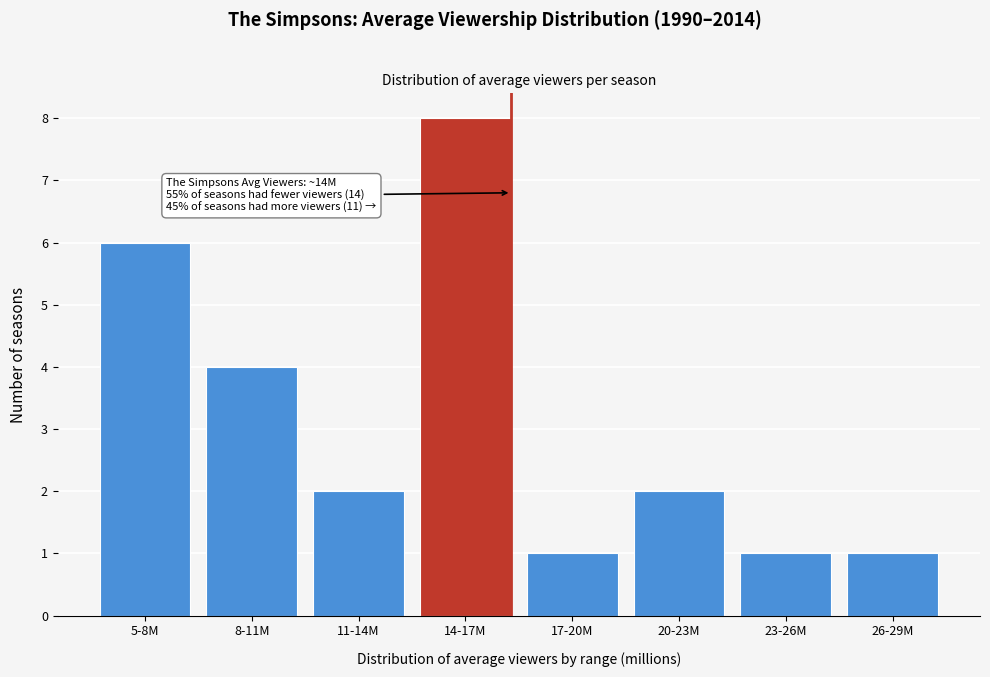

Reading left to right, list all the values displayed in this chart.

5-8M=6	8-11M=4	11-14M=2	14-17M=8	17-20M=1	20-23M=2	23-26M=1	26-29M=1